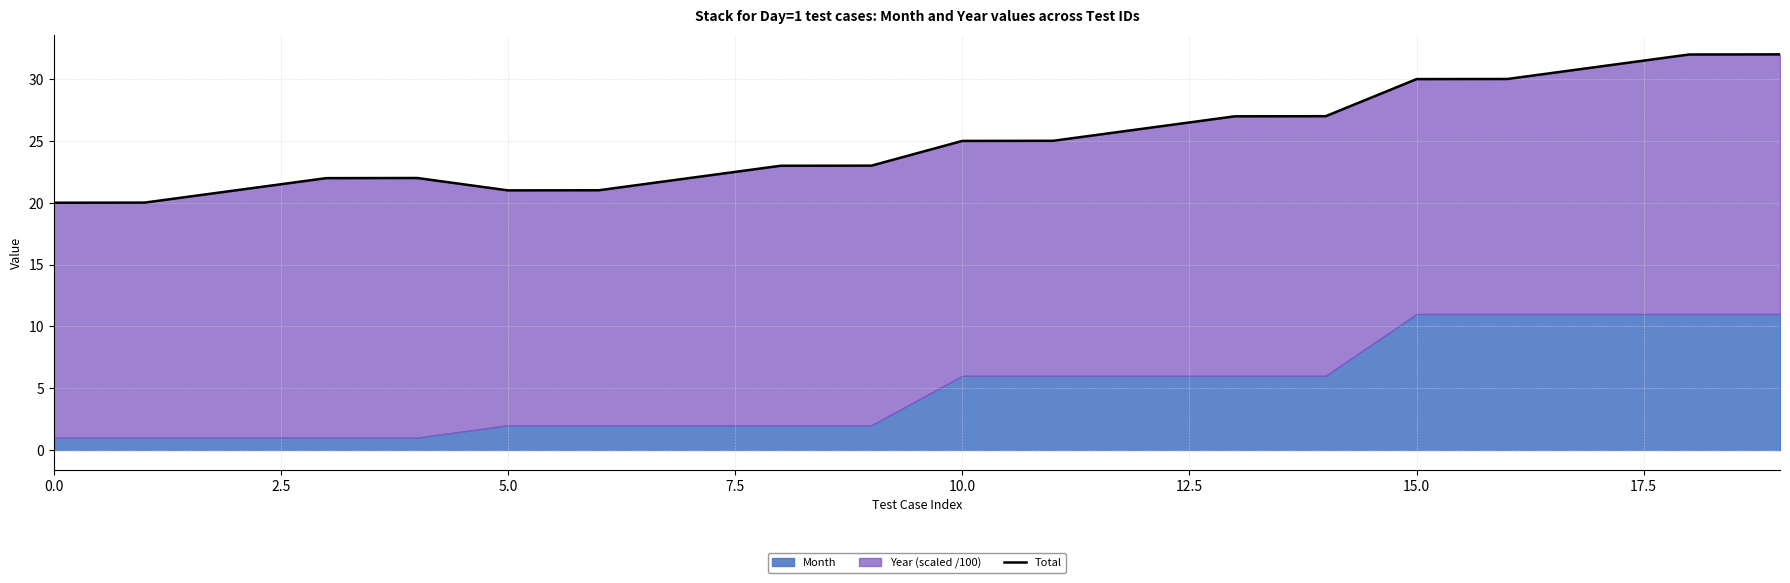

The chart shows a value of 9.4 at 16. True or false?

False